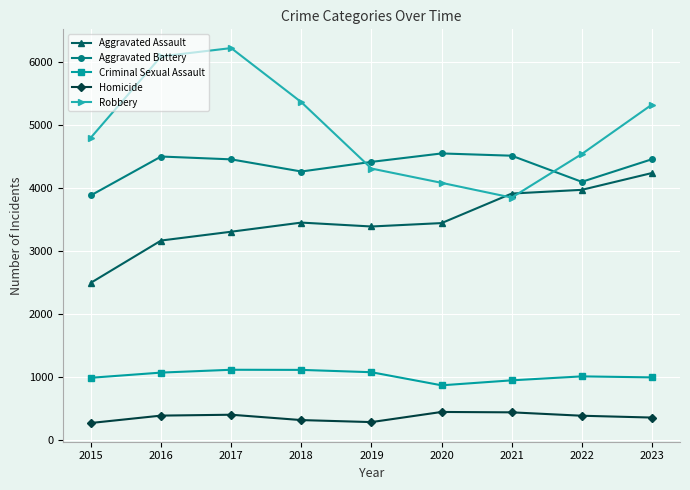

The value of Aggravated Battery at 2020 is 4550. True or false?

True